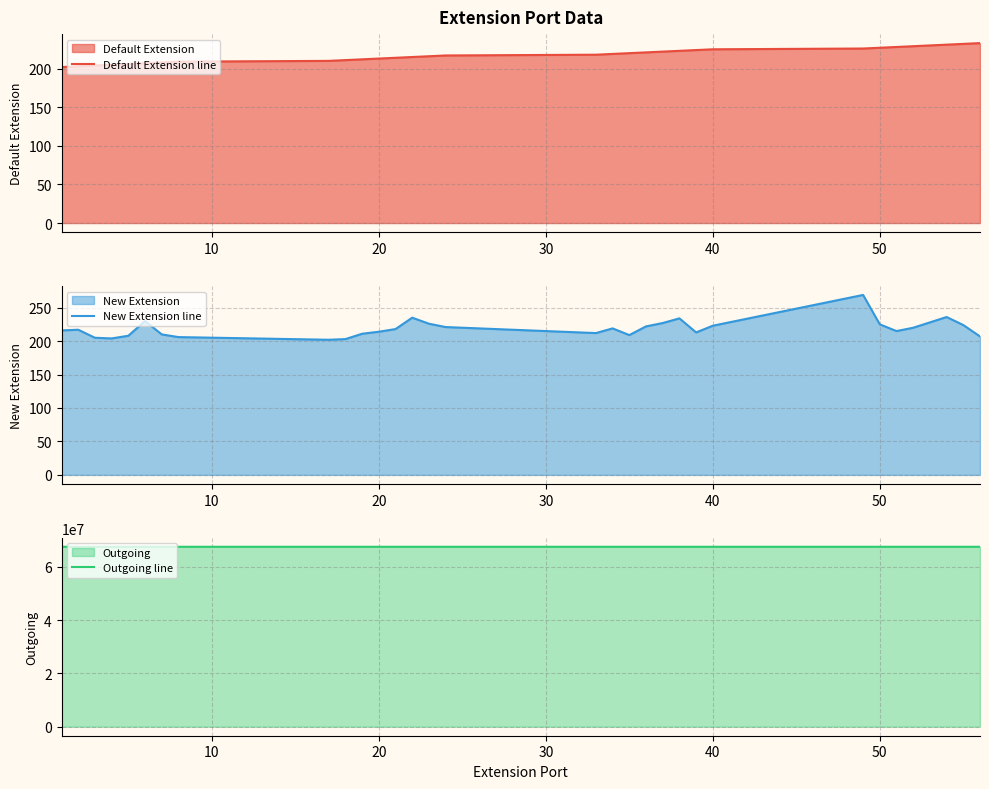

True or false: Default Extension line and Outgoing line intersect in this chart.

False